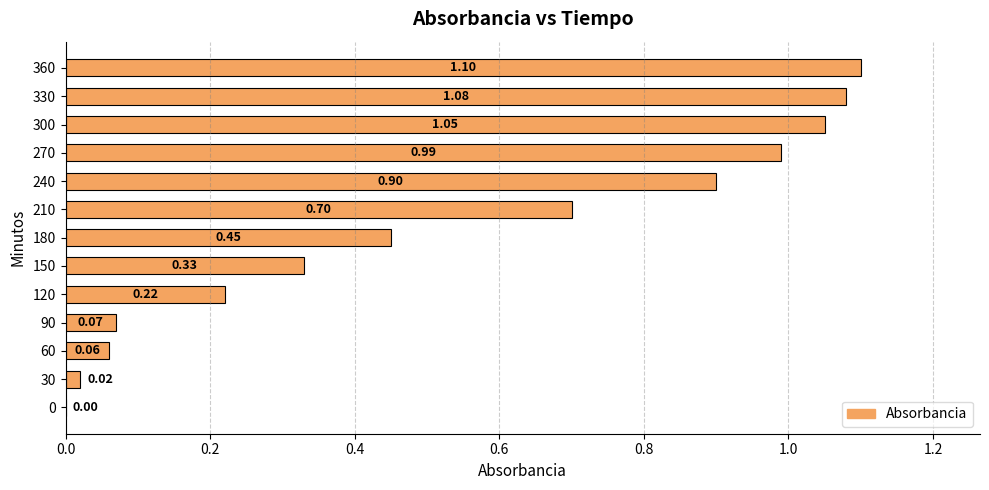

Are the bars horizontal?

Yes